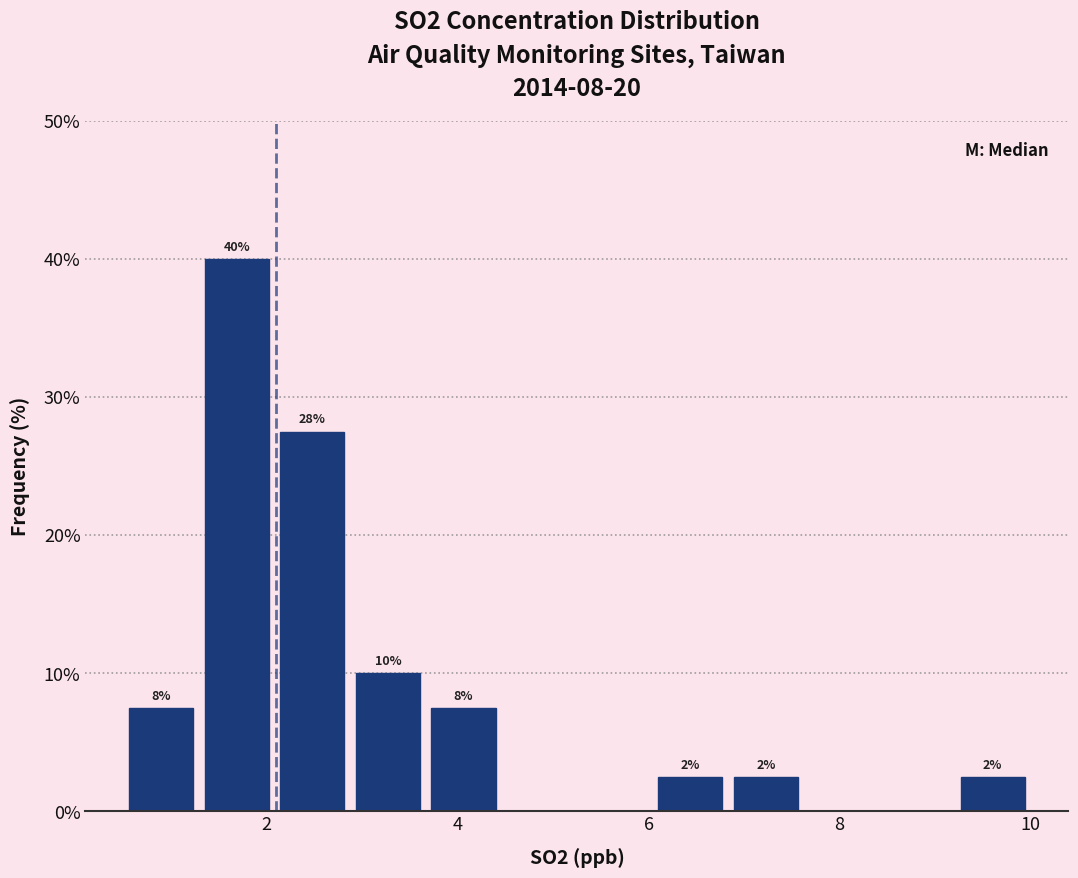

Read against the x-axis, roughly where is the centre of the tallest bar?

1.6